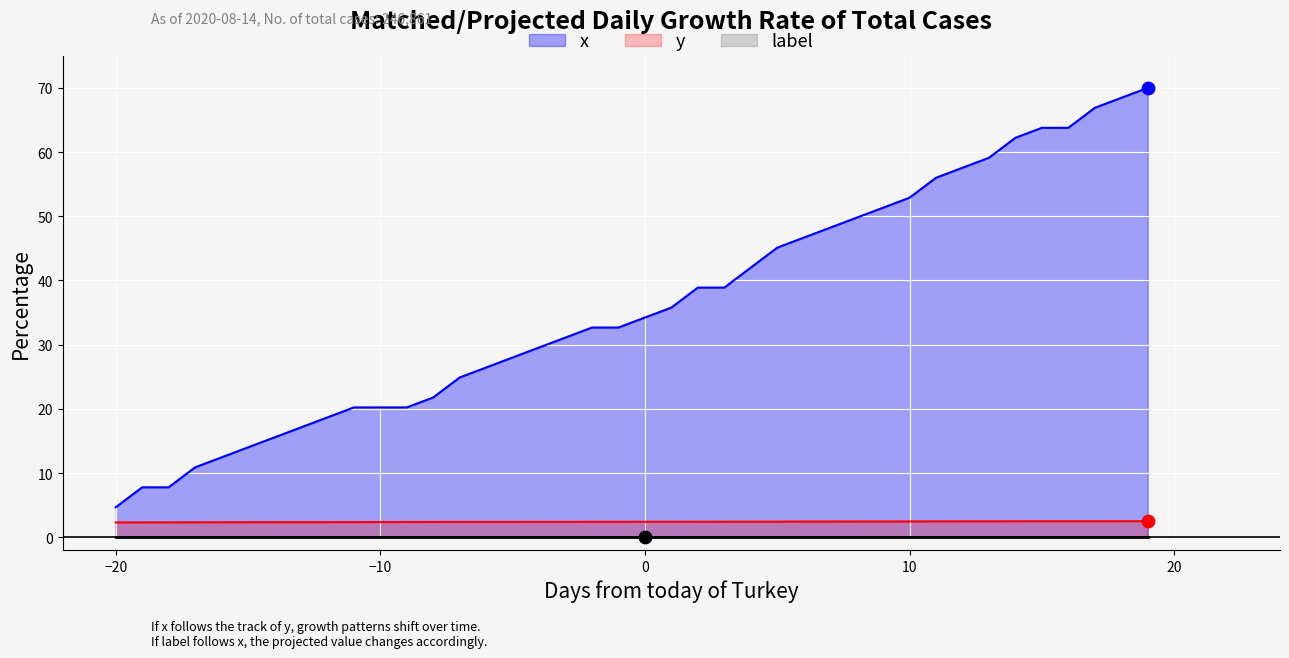

Which series has the widest spread of Y values?

x